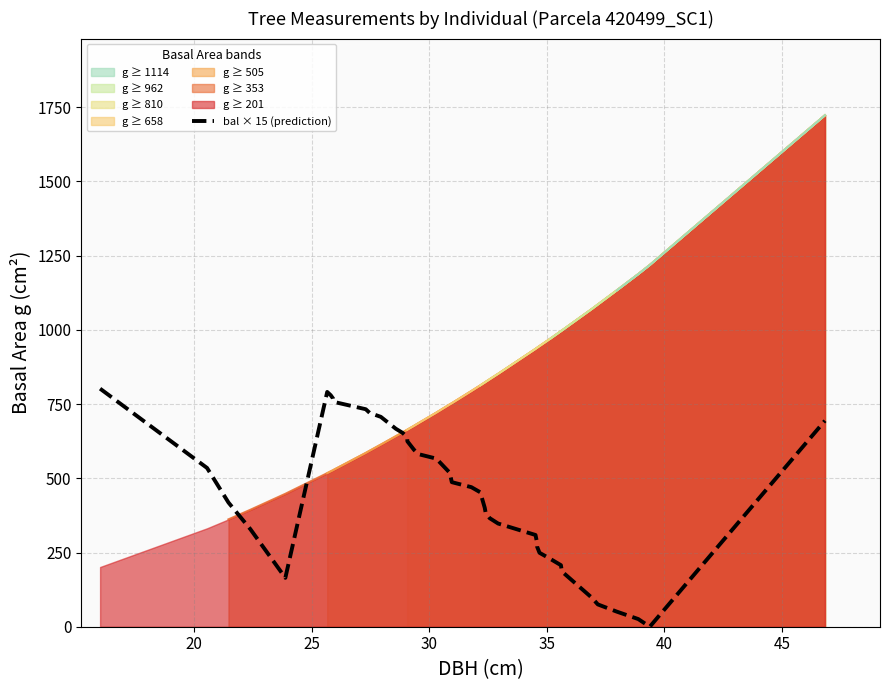

What is the maximum value for bal × 15 (prediction)?

801.9